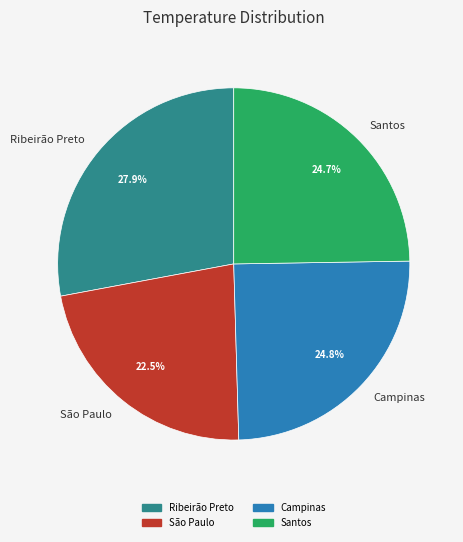

How many segments does this pie chart have?

4